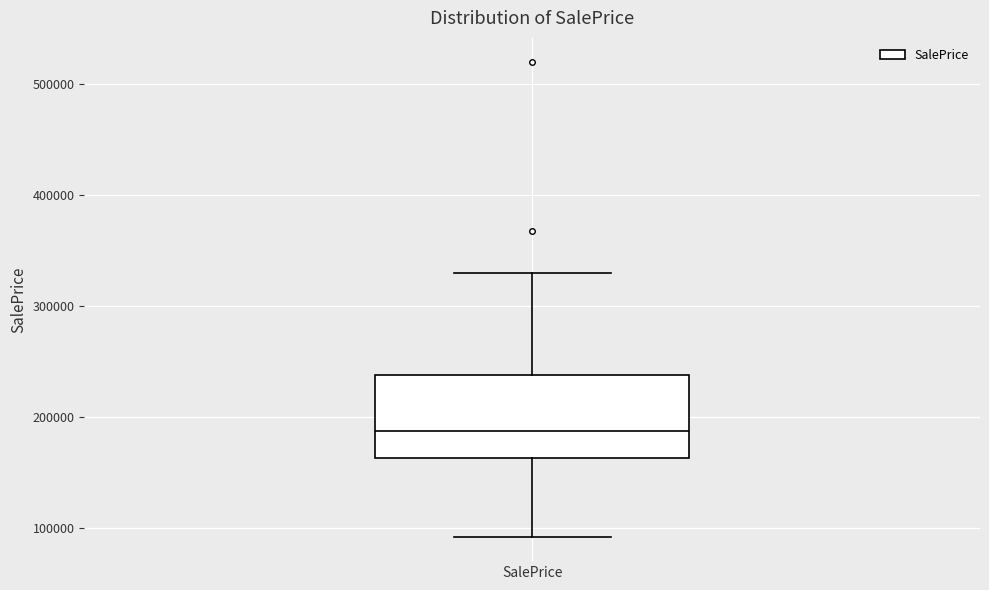

Read this box plot against the y-axis: the position of the median line, the range covered by the box, and the ends of both whiskers. The values are not printed on the chart, so give them approximately, as read against the axis.

median 190000, box 160000 to 240000, whiskers 90000 to 330000